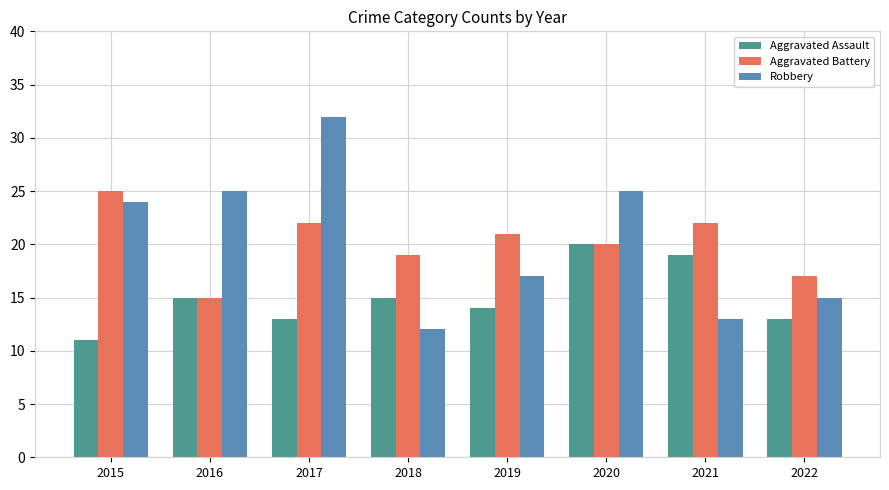

Does the chart contain any negative values?

No